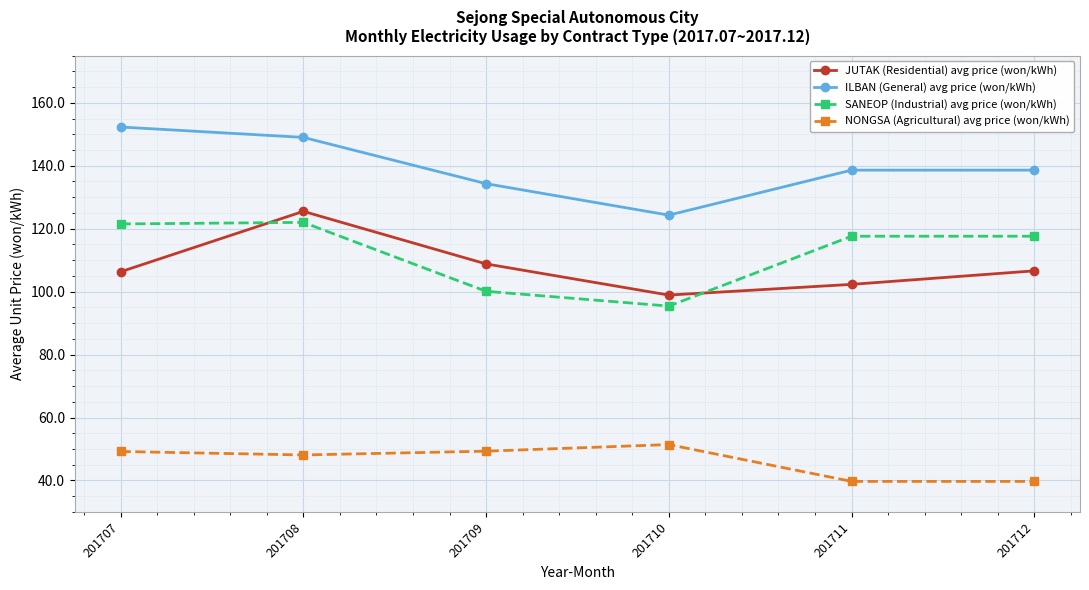

Which series changed the most between 201710 and 201712?

SANEOP (Industrial) avg price (won/kWh)